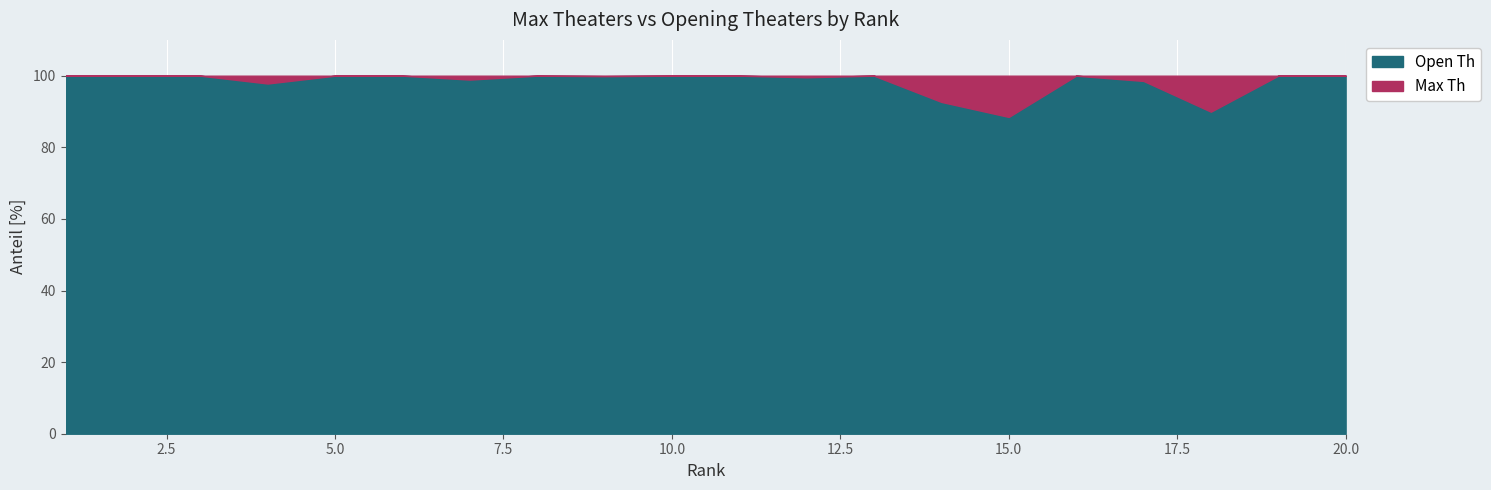

What is the sum of the Max Th values at 1 and 18?

7574